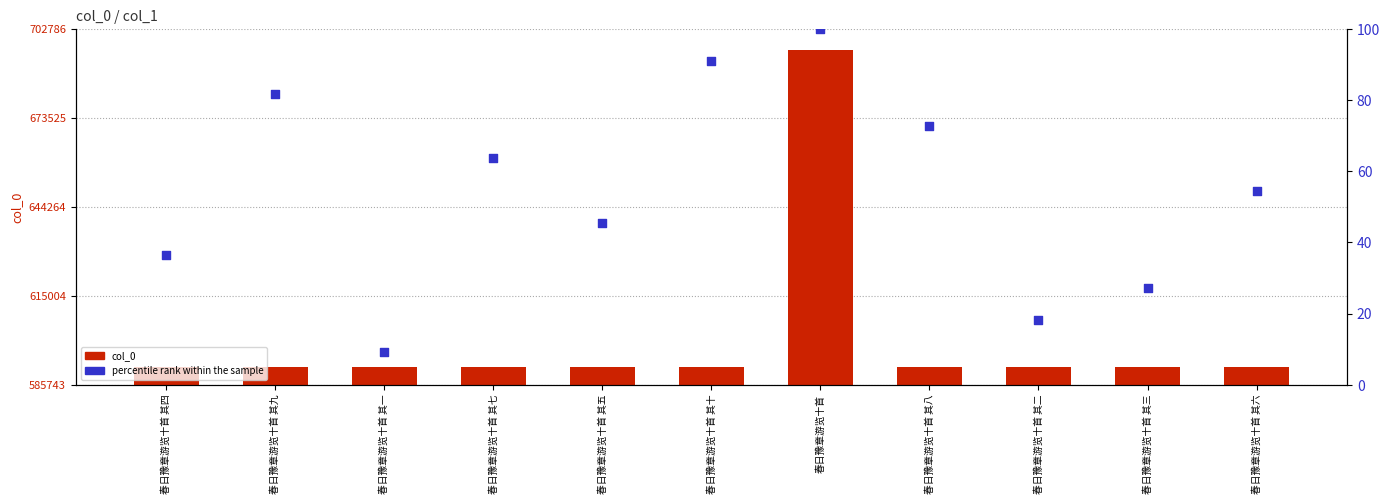

What is the total value across all series at 春日豫章游览十首 其六?

591719.5